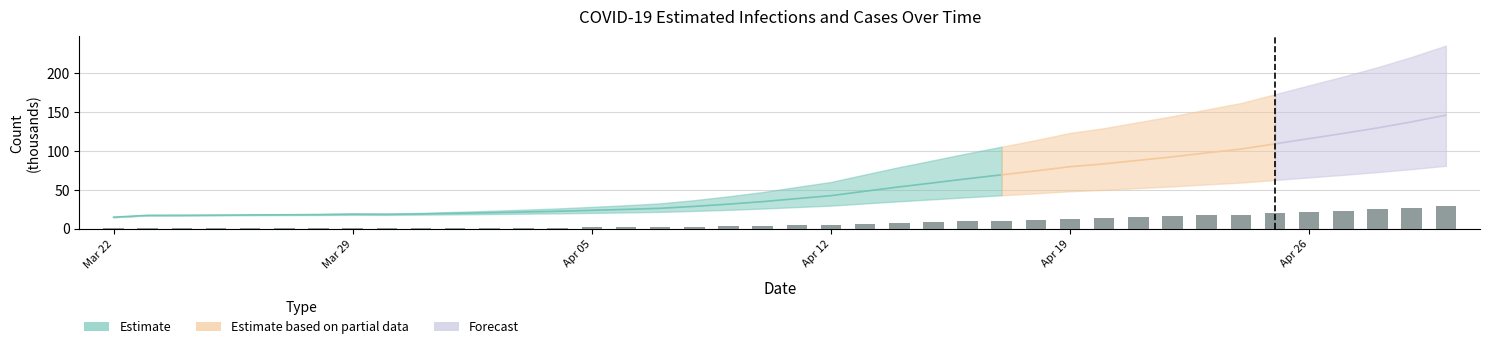

The value at 13 is 0.5. True or false?

False